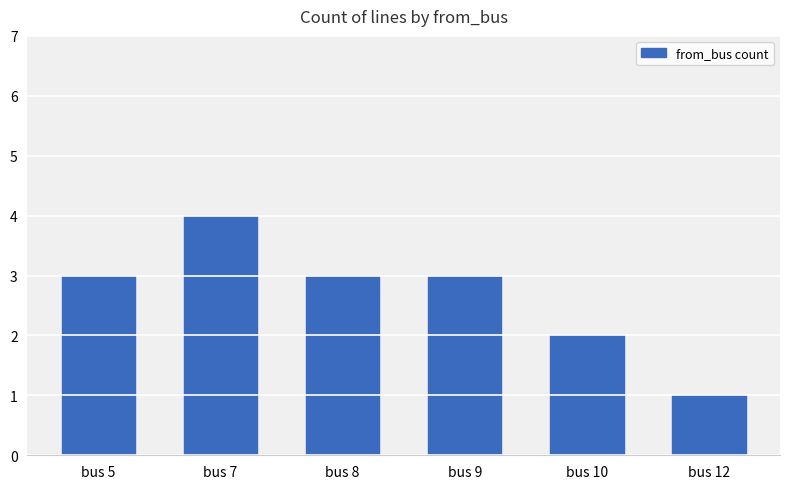

What is the value of the 3rd bar from the left?

3